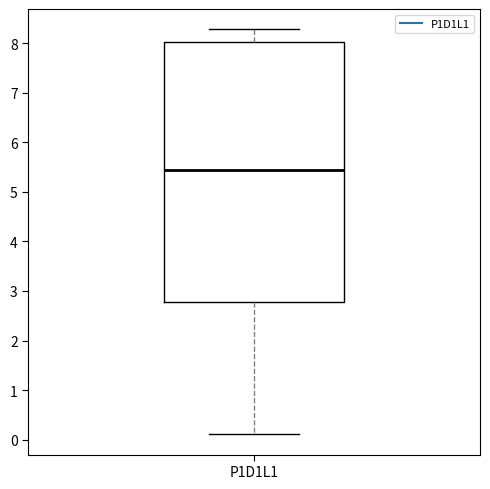

Where does the upper whisker of the box for P1D1L1 end on the y-axis? The values are not printed on the chart, so give them approximately, as read against the axis.

8.3